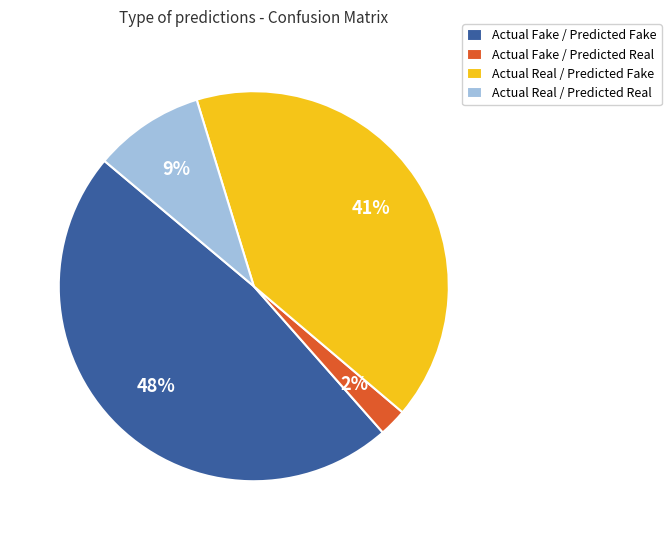

What percentage is the Actual Fake / Predicted Real slice, to the nearest percent?

2%